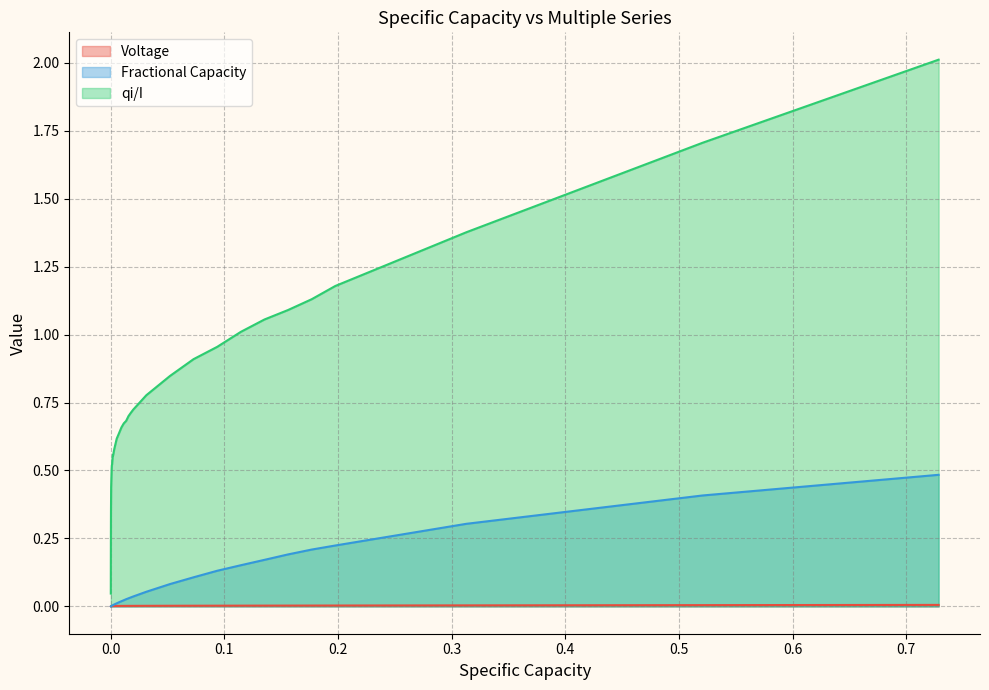

True or false: Voltage has more than 1 points higher than both neighbors.

False